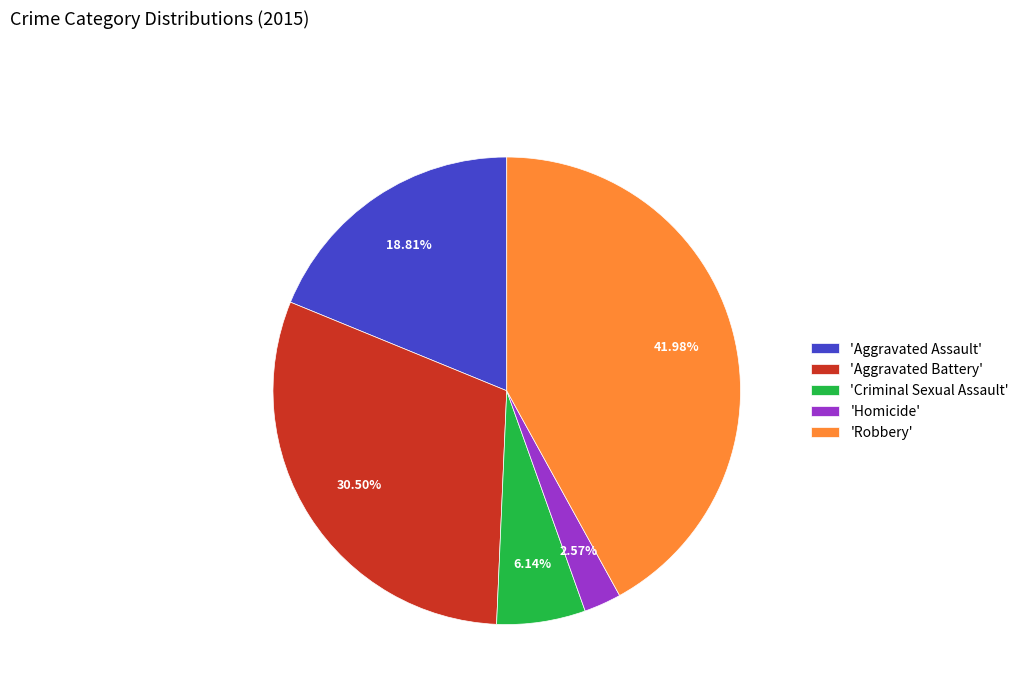

Rank the categories by value from highest to lowest.

'Robbery', 'Aggravated Battery', 'Aggravated Assault', 'Criminal Sexual Assault', 'Homicide'